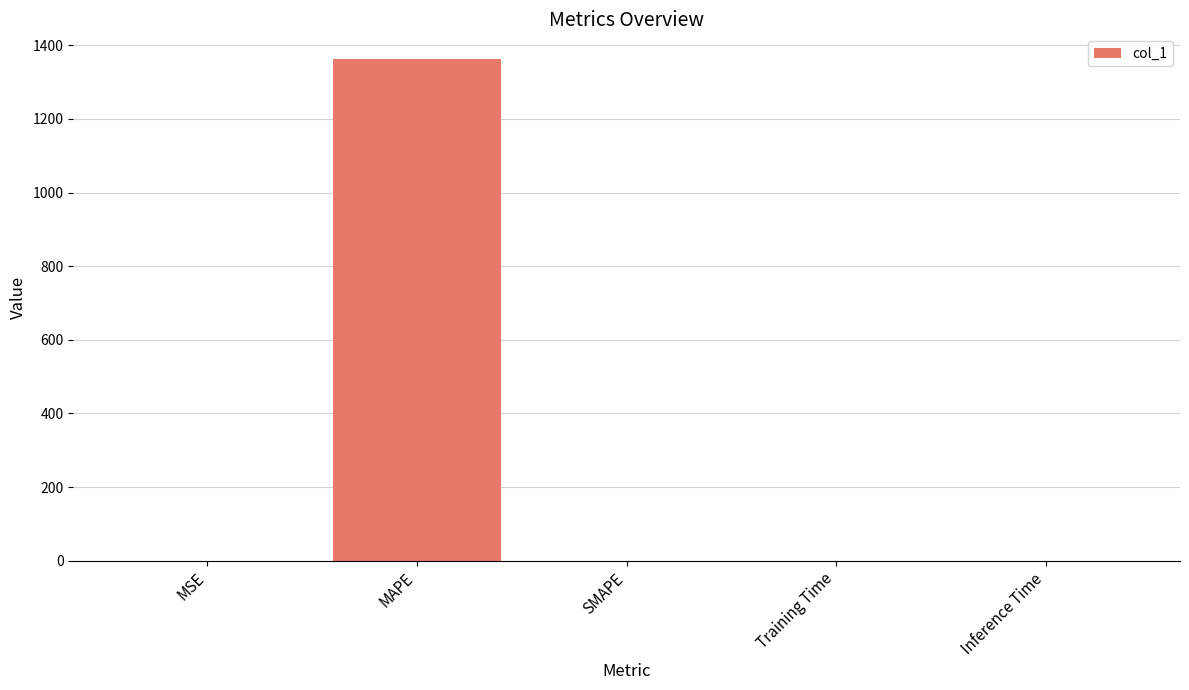

The chart shows a value of 0.0 at Training Time. True or false?

True